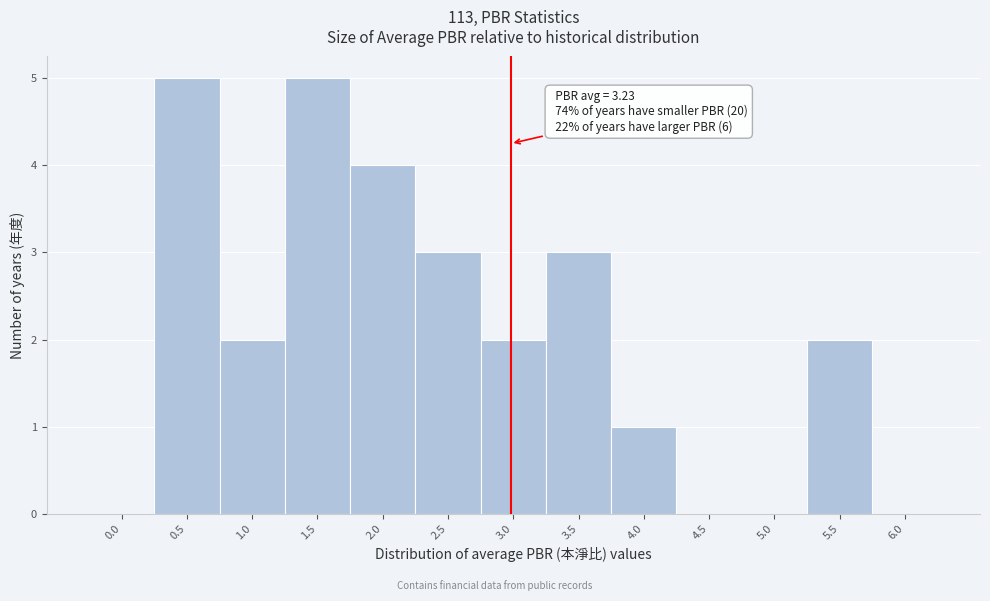

Reading left to right, extract all data points from this chart.

0.0=0	0.5=5	1.0=2	1.5=5	2.0=4	2.5=3	3.0=2	3.5=3	4.0=1	4.5=0	5.0=0	5.5=2	6.0=0